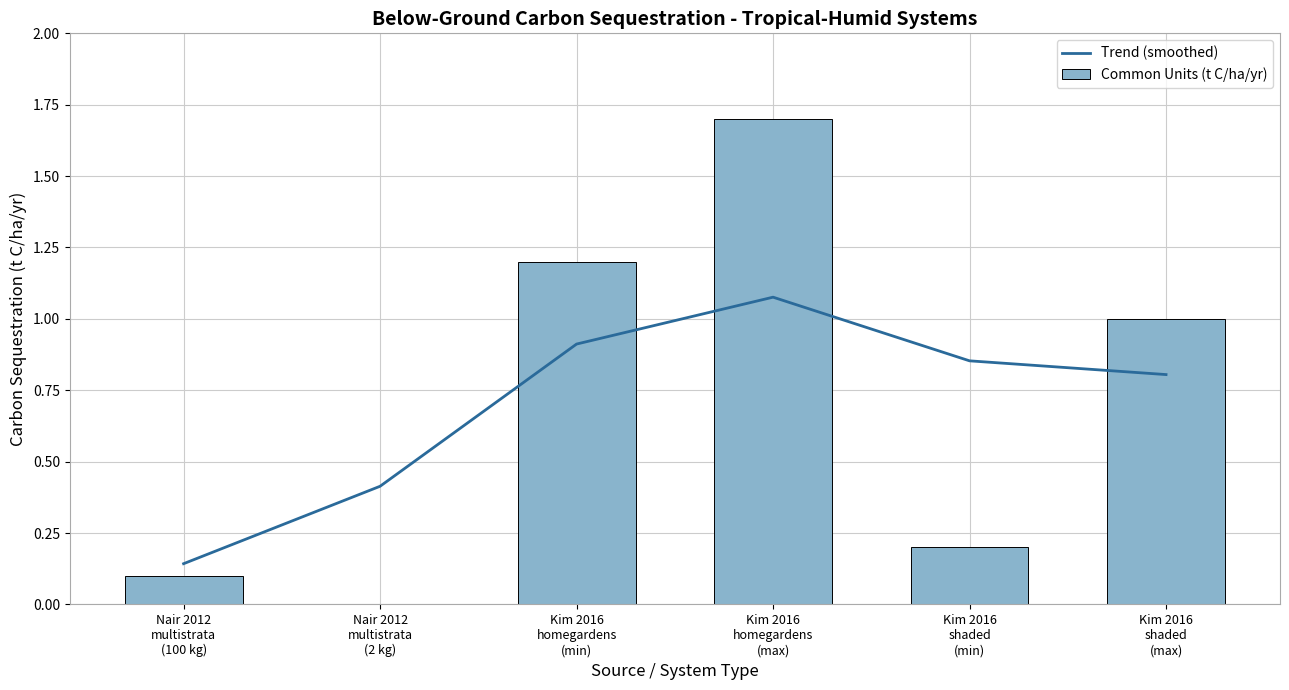

List the series in order of their peak value, lowest first.

Trend (smoothed), Common Units (t C/ha/yr)